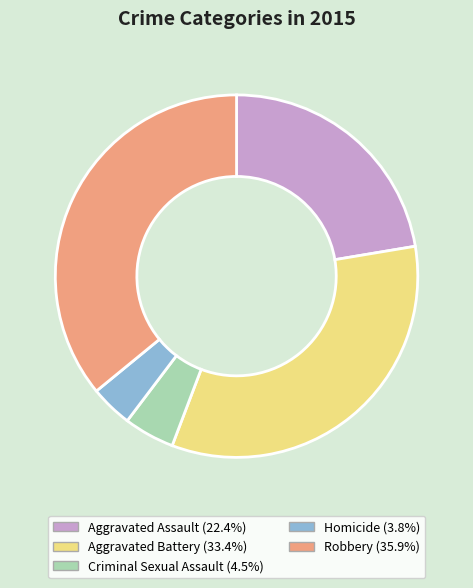

Count the number of slices in the pie.

5